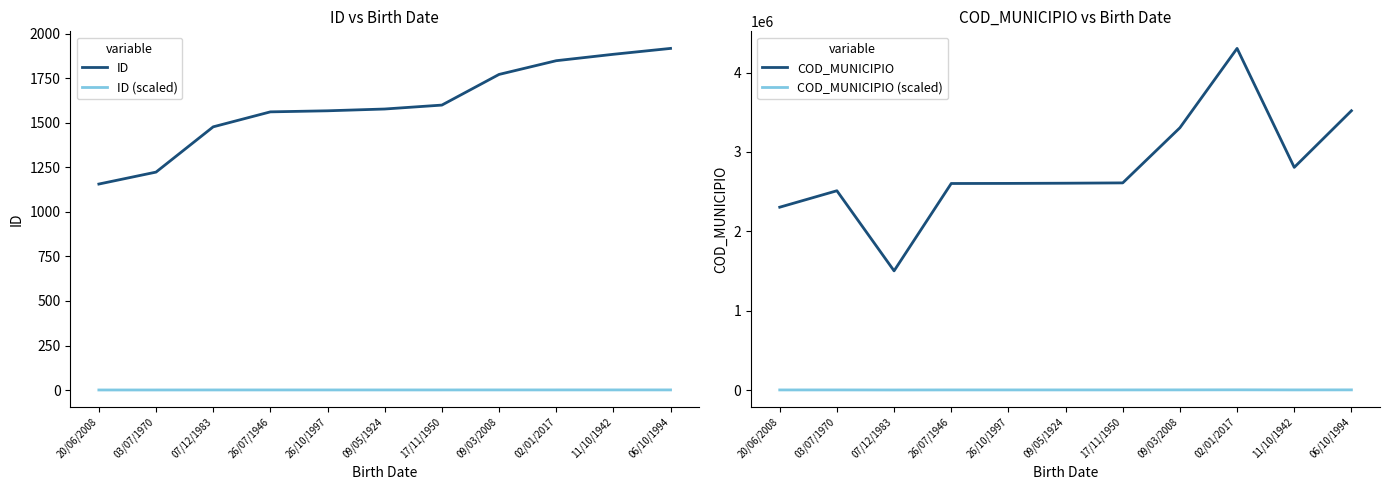

What is the label of the 2nd point from the right?

11/10/1942